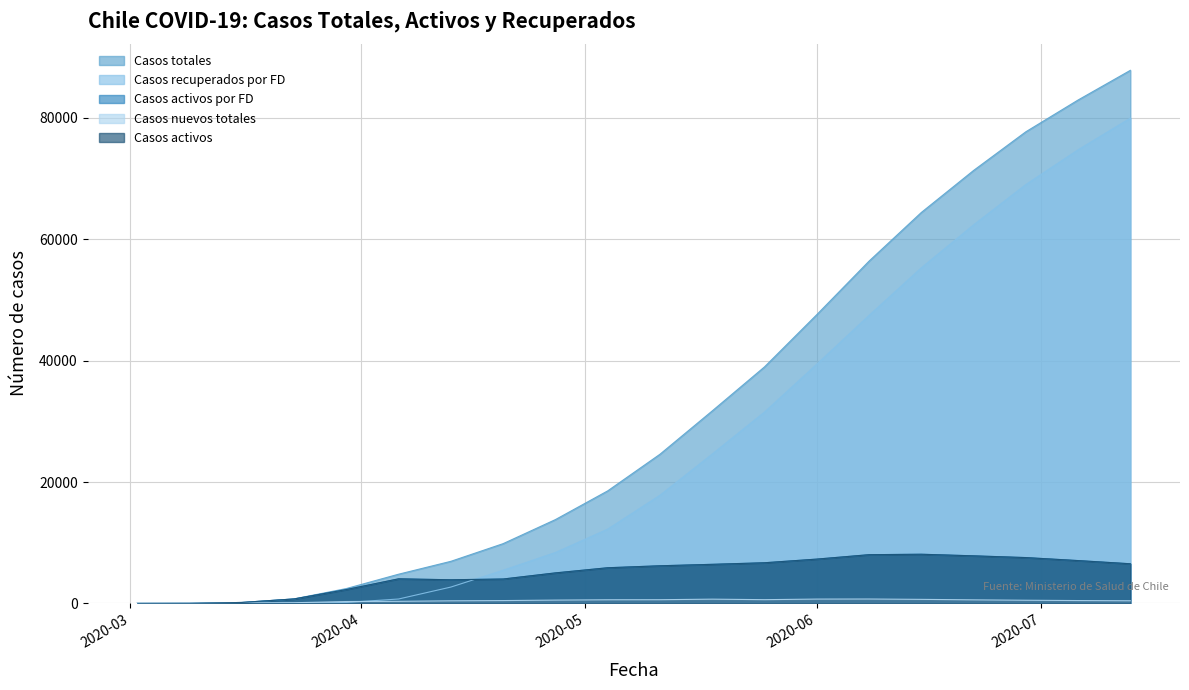

How many data points does each series have?

20